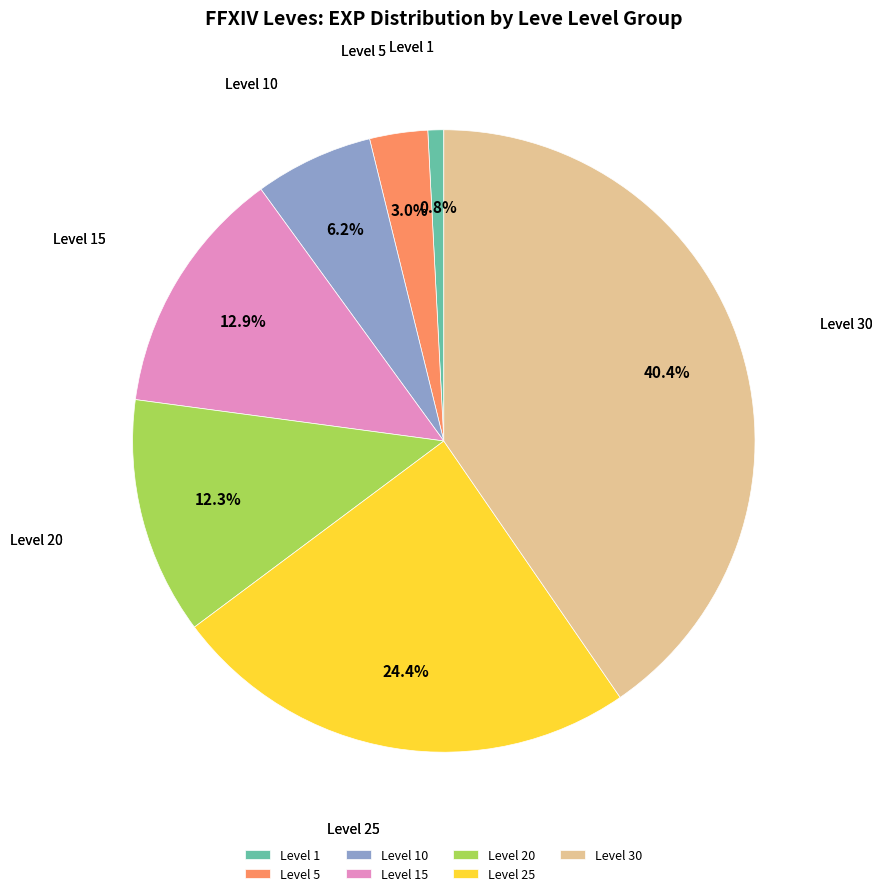

Is there any slice that represents more than half of the pie?

No